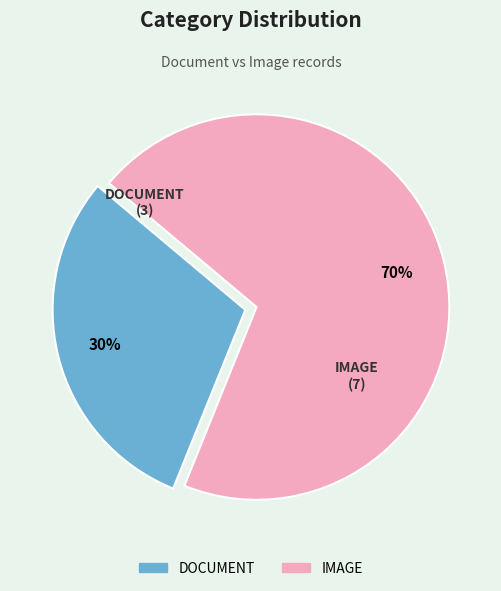

To the nearest percent, what is the difference between the largest and smallest slice percentages?

40%